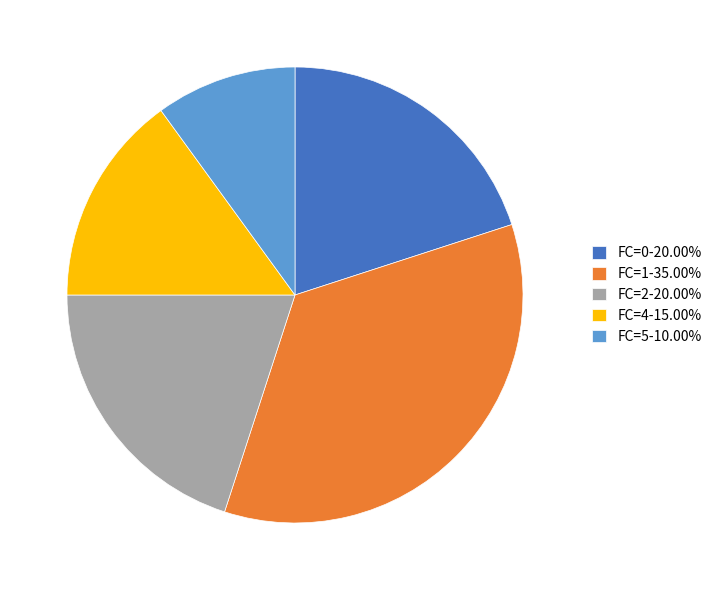

Do FC=1-35.00% and FC=5-10.00% together represent more than half of the pie?

No